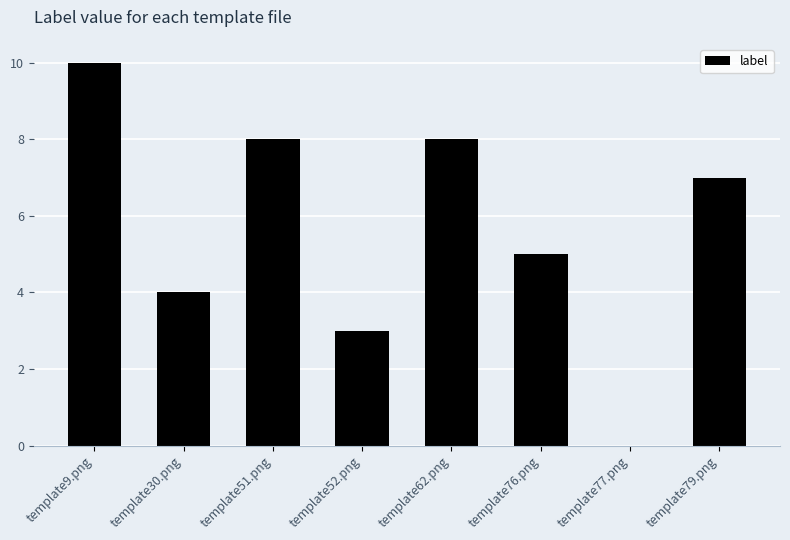

What is the approximate value at template79.png?

7